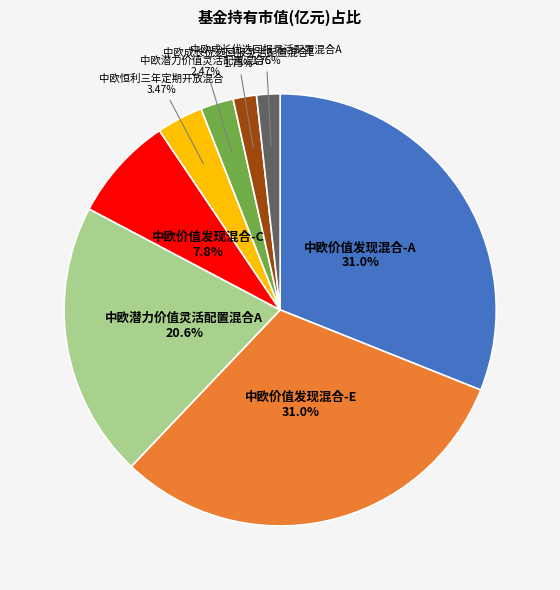

The 中欧成长优选回报灵活配置混合A slice represents 2% of the pie. True or false?

True